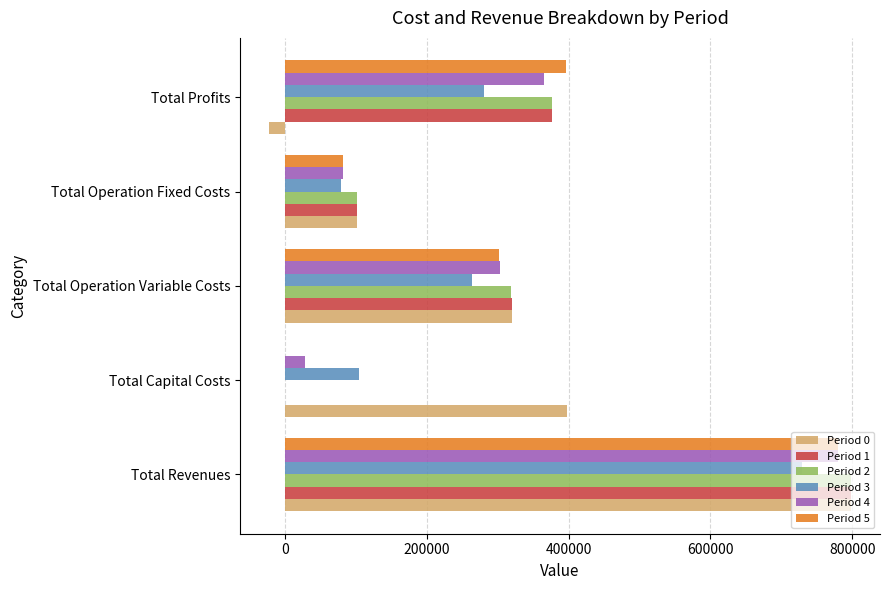

The value of Period 4 at Total Operation Fixed Costs is 82682.7. True or false?

True